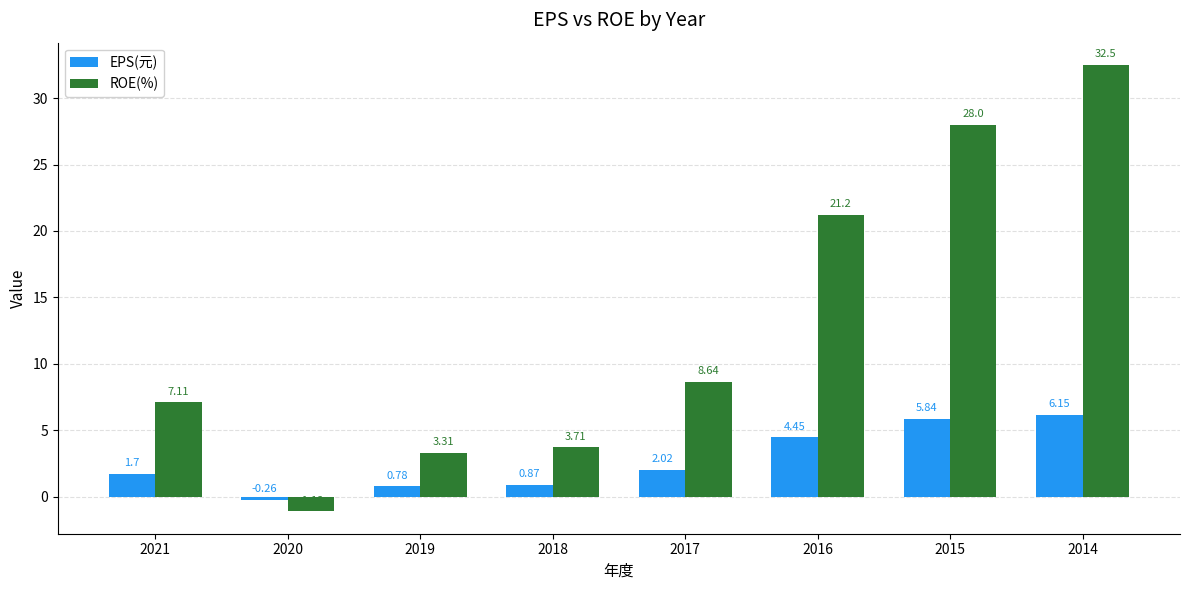

What is the sum of all EPS(元) values?

21.6